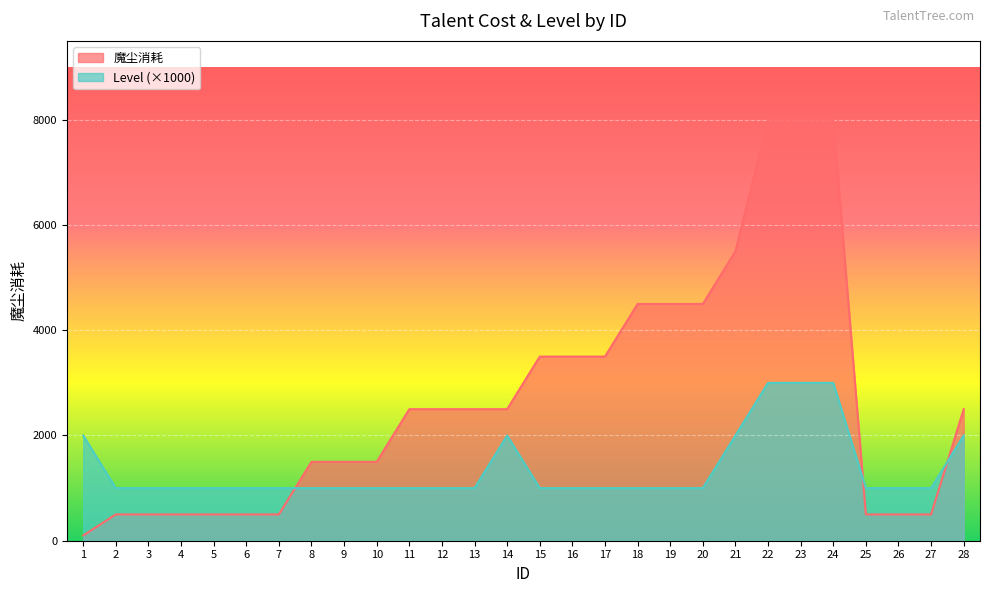

Which series has the widest spread of values?

魔尘消耗